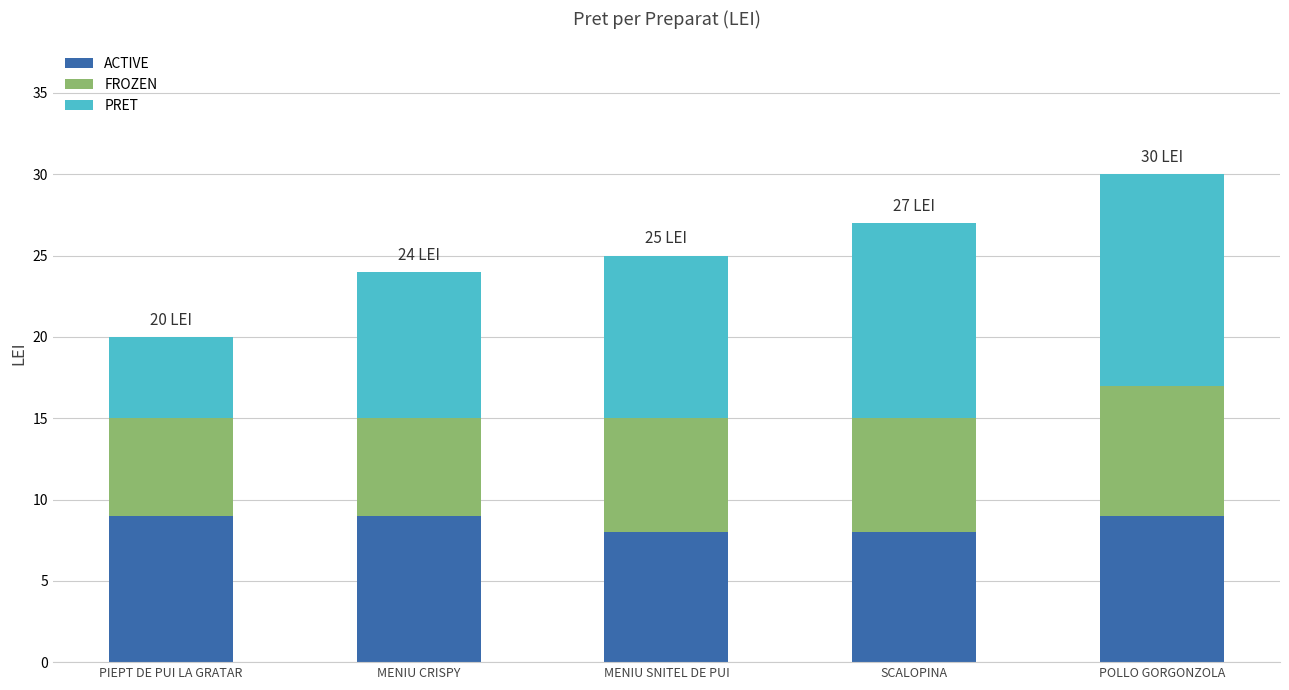

The ACTIVE series shows 8 at SCALOPINA. True or false?

True